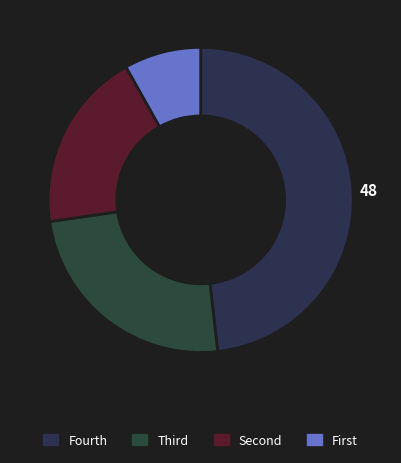

Does any single category account for the majority?

No